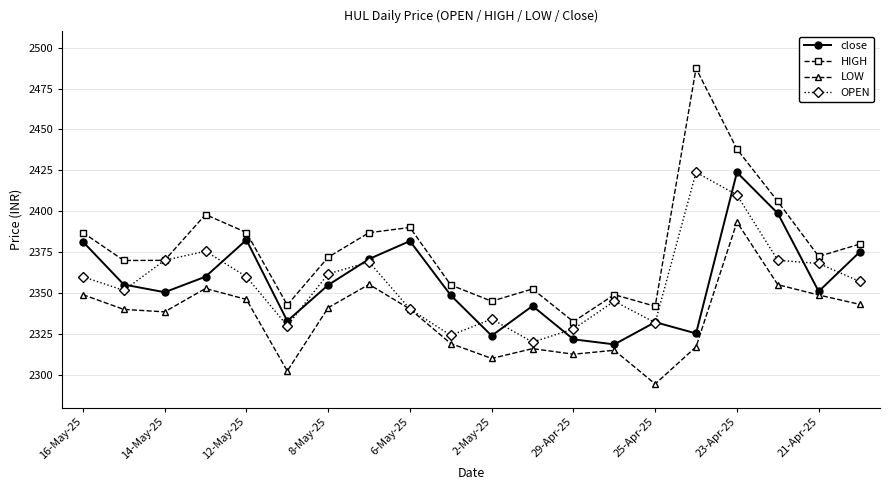

True or false: HIGH has more than 2 points higher than both neighbors.

True